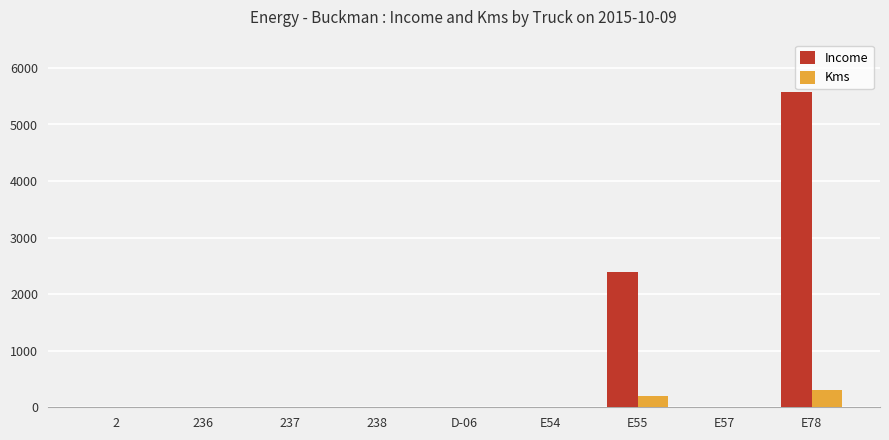

What is the average value of the Kms series?

56.0